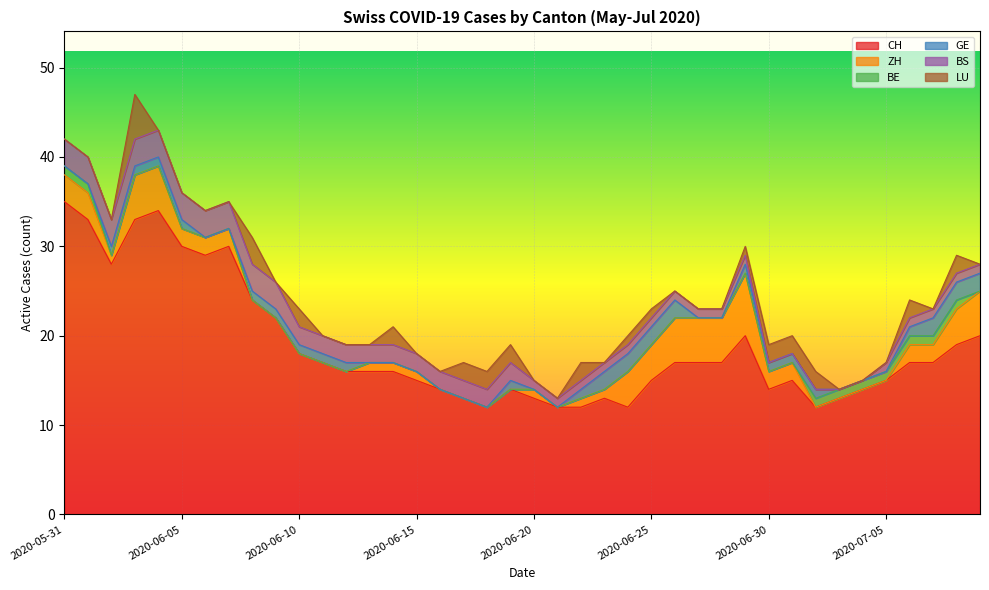

Which series has the largest total across all categories?

CH